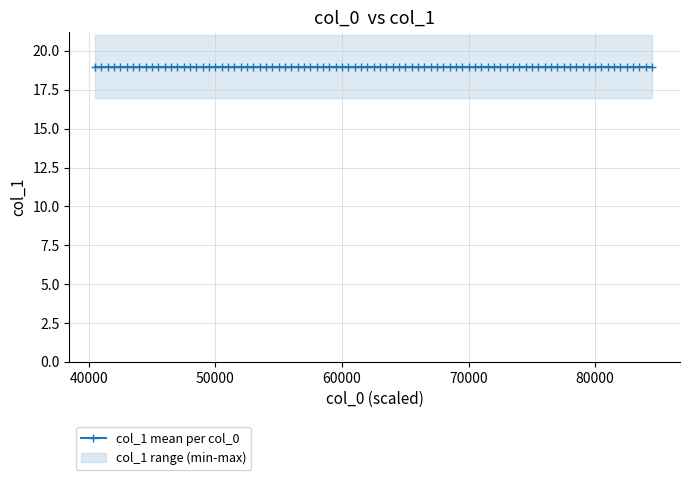

What is the minimum value shown in the chart?

17